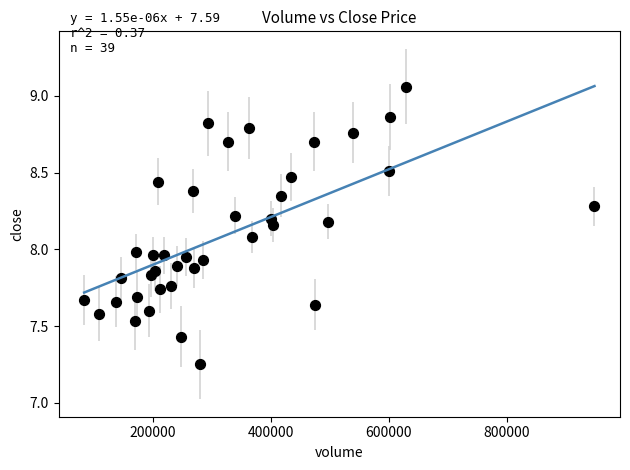

What is the range of Y values (max minus min)?

1.8